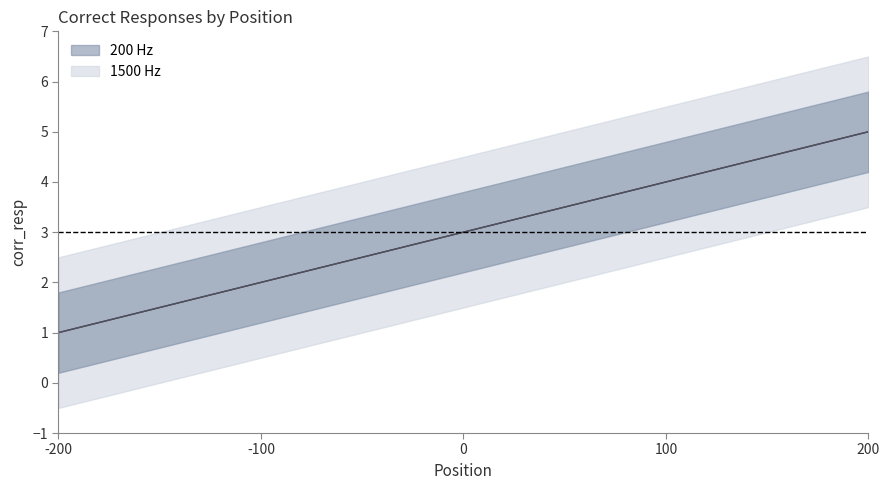

Reading left to right, list all the values displayed in this chart.

200 Hz center: 1	2	3	4	5
1500 Hz center: 1	2	3	4	5